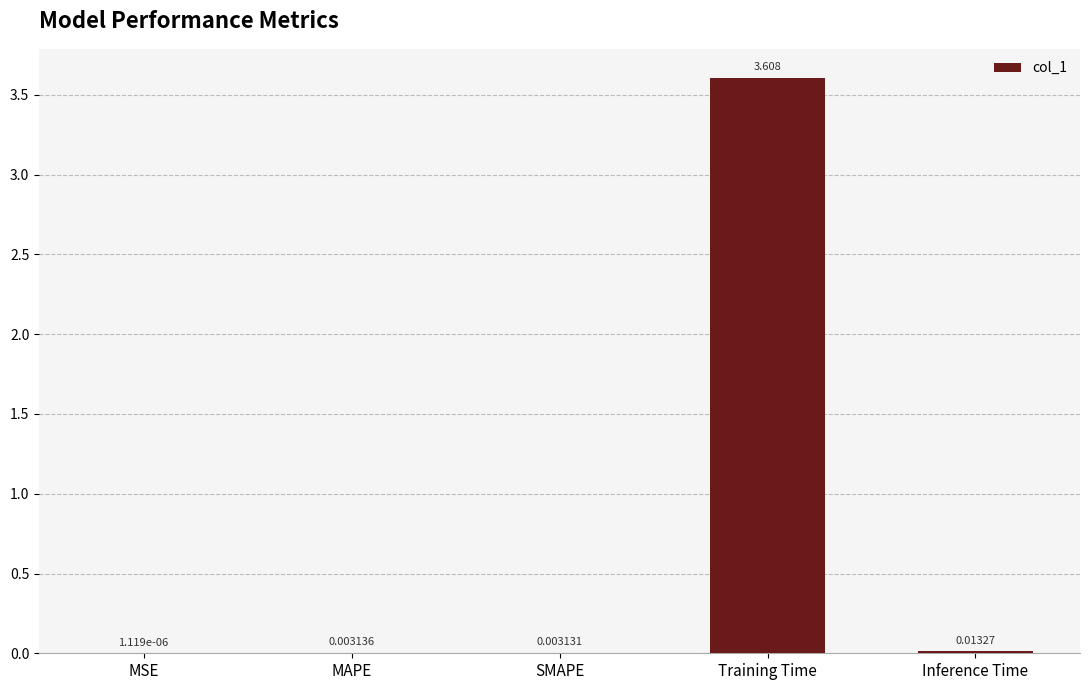

Between MAPE and MSE, which is larger?

MAPE